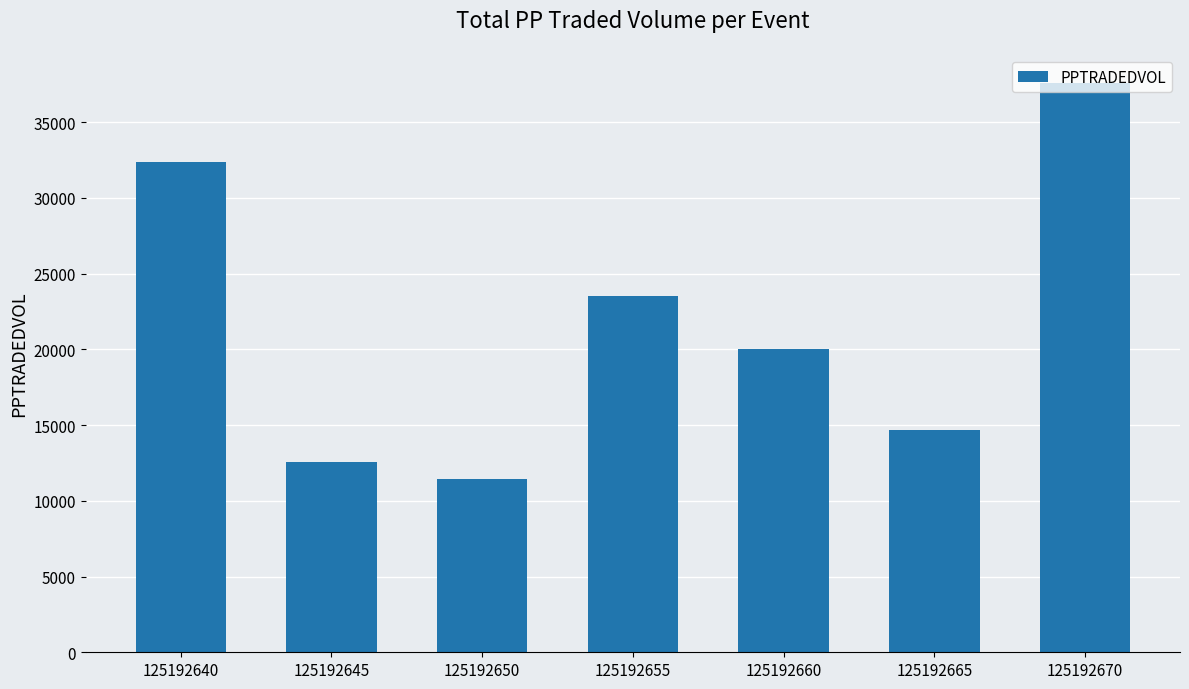

How many bars are there in total?

7